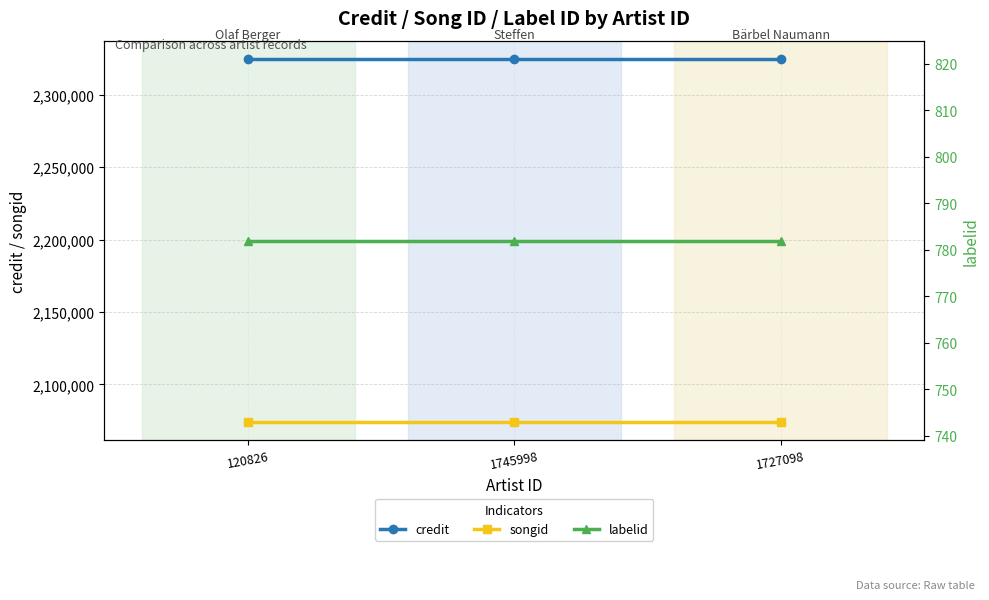

True or false: credit has a value of 1610331 at 1745998.

False